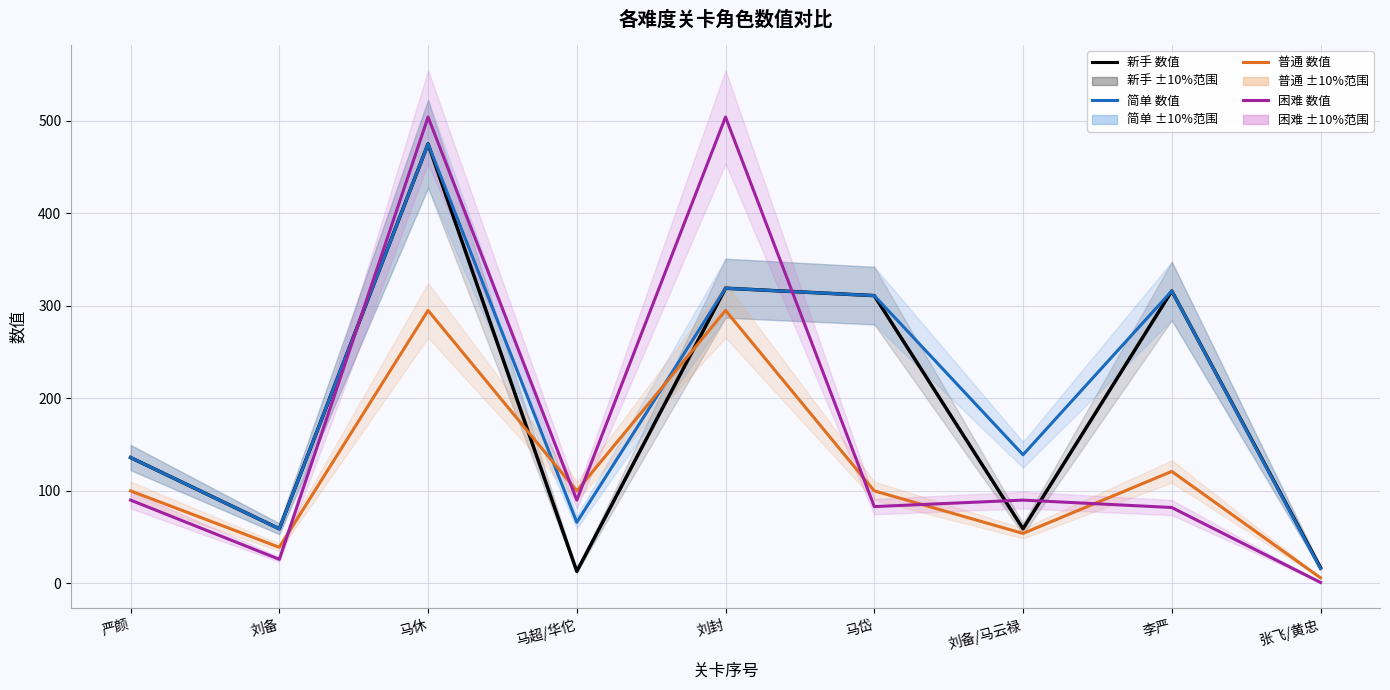

List the series in order of their overall mean, highest first.

简单, 新手, 困难, 普通